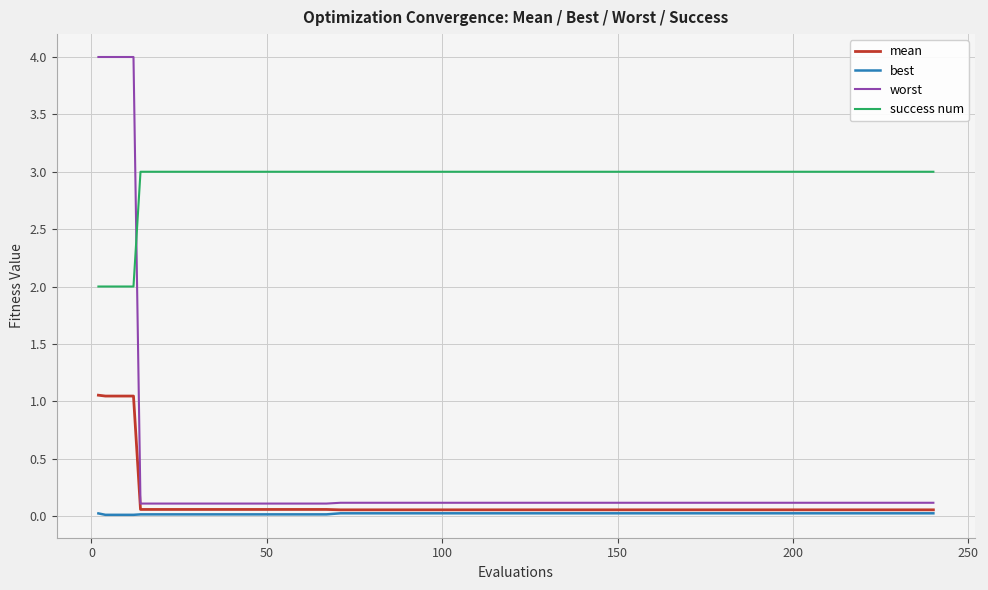

Which series has the largest range (max minus min)?

worst